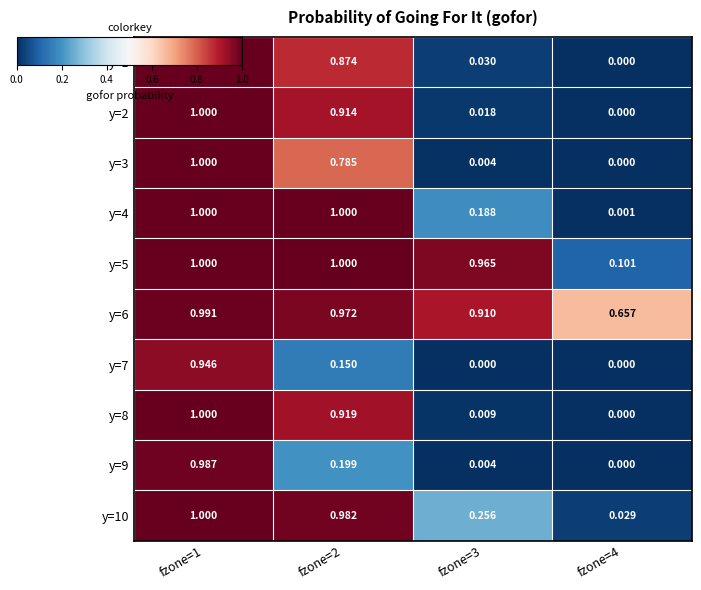

Is the value of y=6 at fzone=3 greater than the value of y=2 at fzone=1?

No